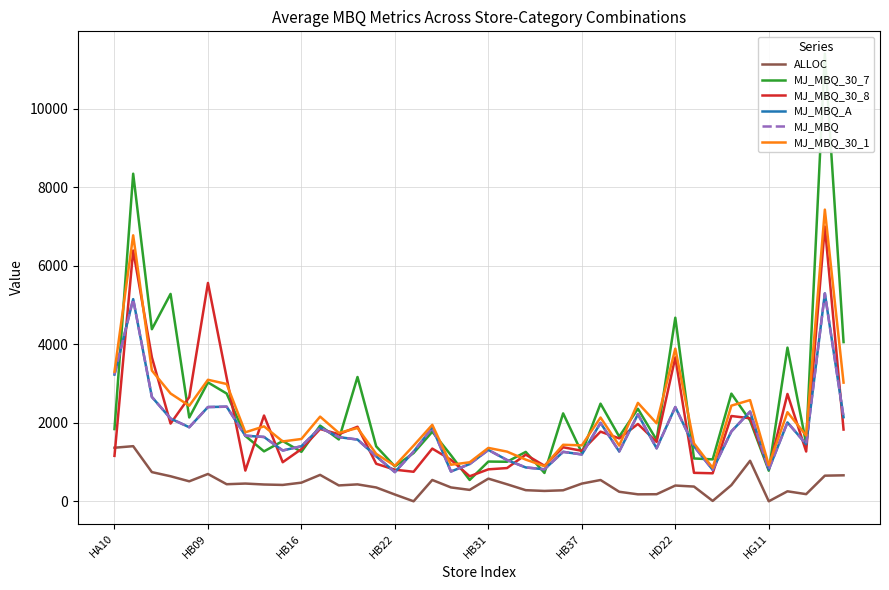

At how many categories does at least one series exceed 7303?

2